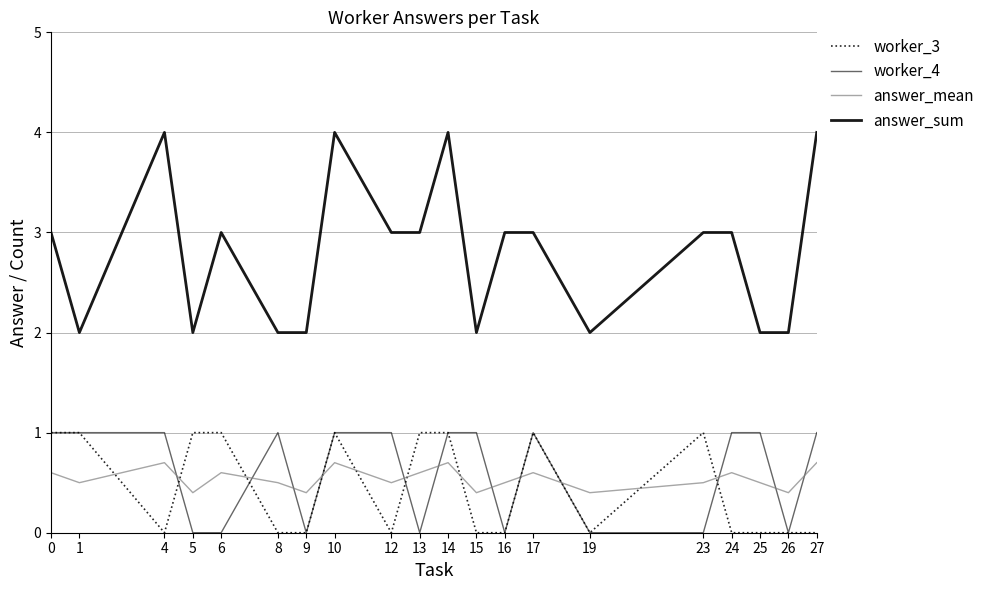

How many distinct data groups are displayed?

4